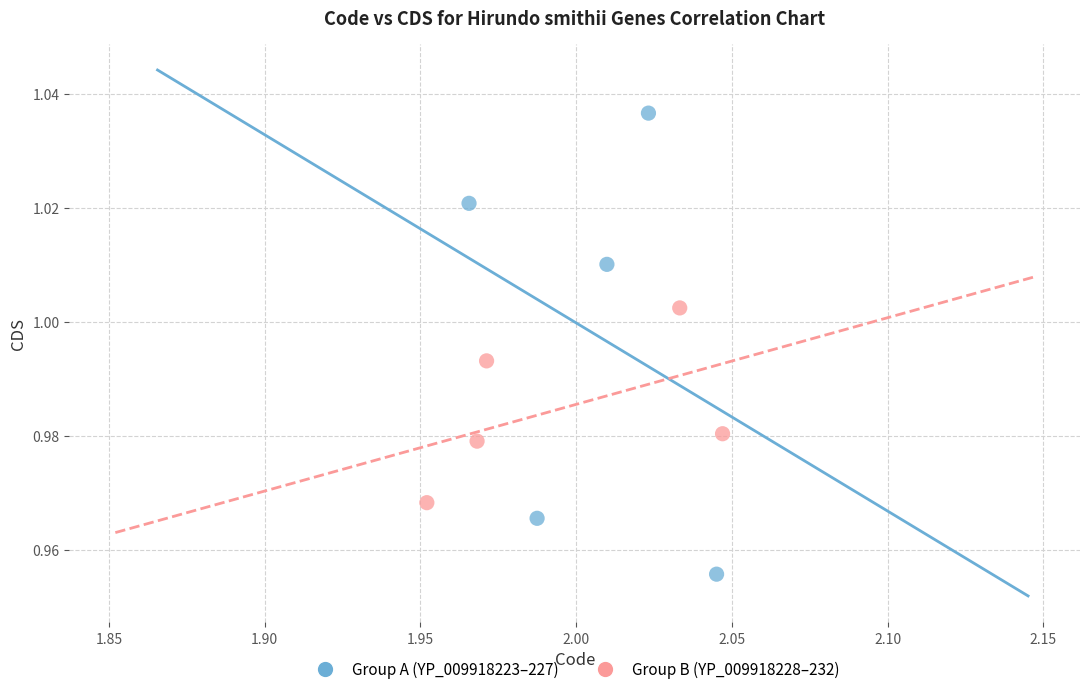

Which series has the largest Y range (max minus min)?

Group A (YP_009918223–227)